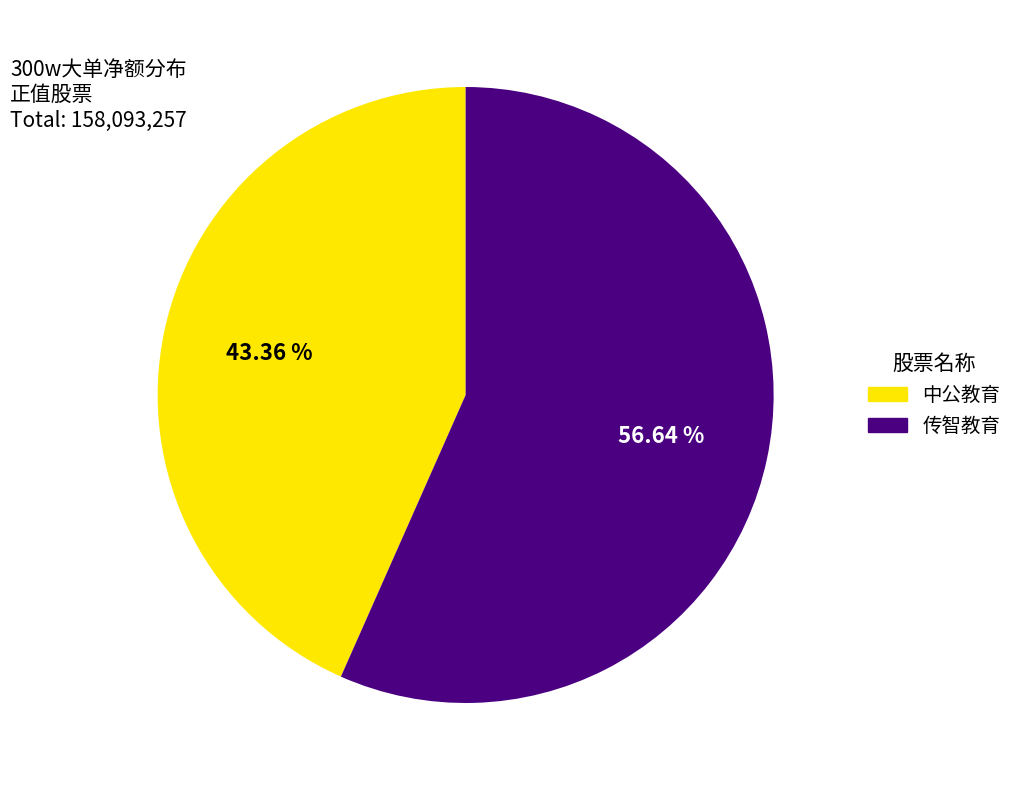

Is there a majority slice in this chart?

Yes